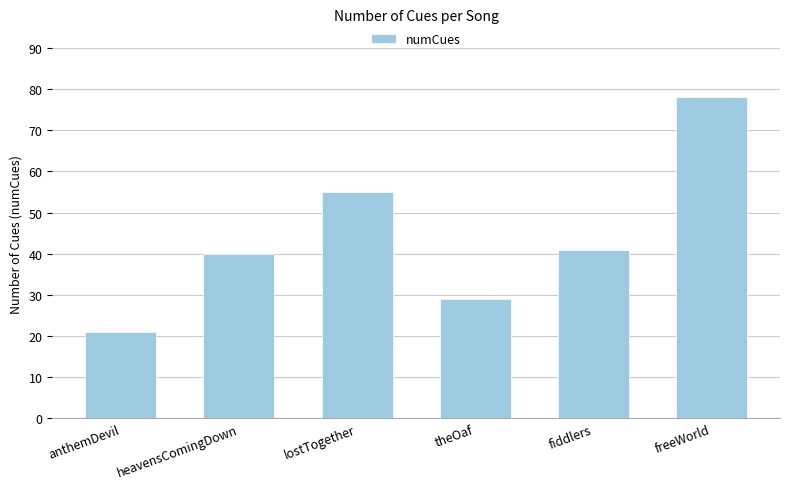

What is the greatest value displayed?

78